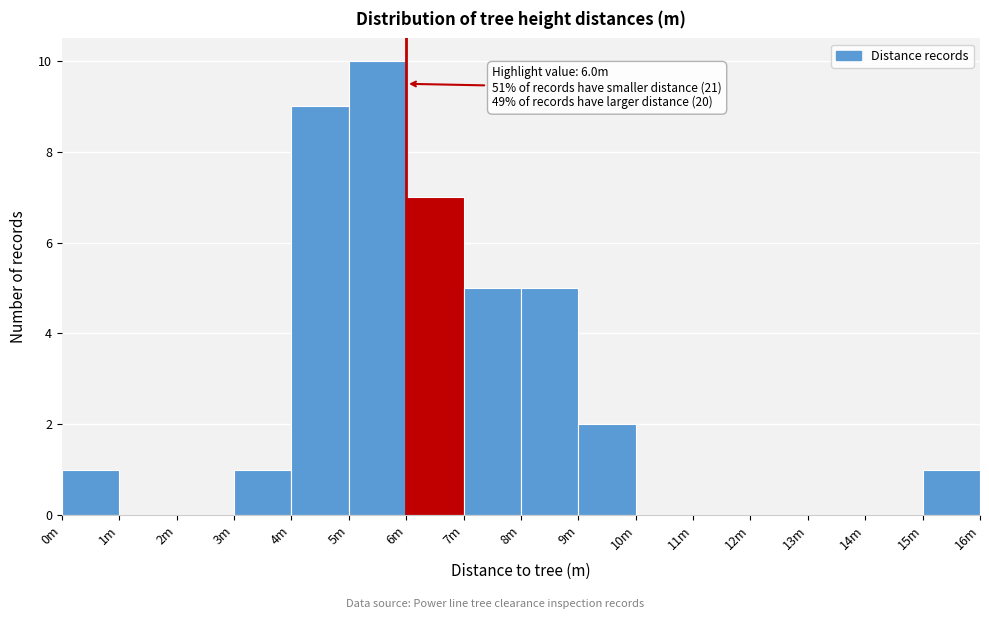

At which category does the chart reach its peak across all series?

5m